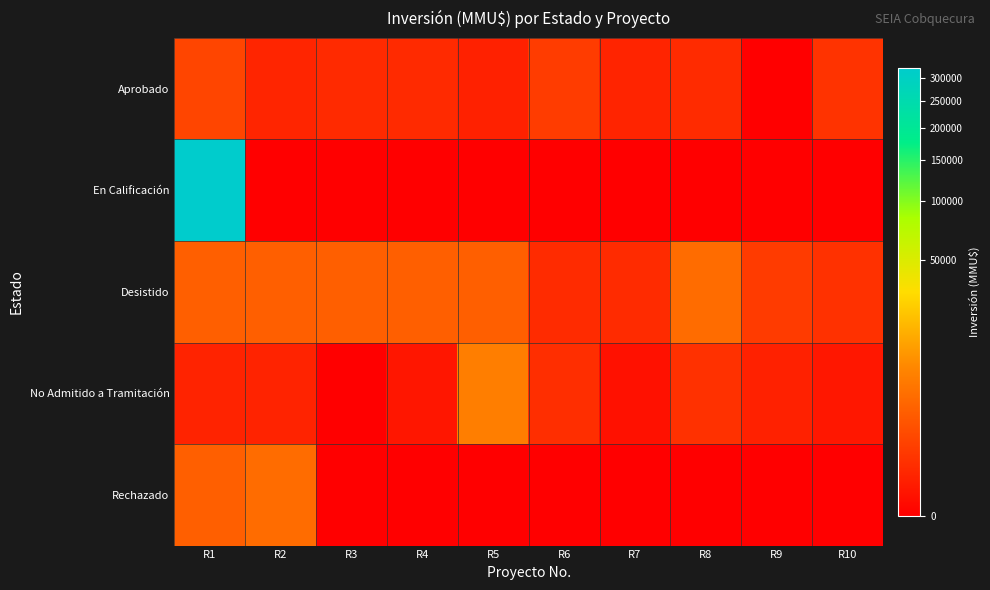

Between R3 and R10, which series saw the biggest shift?

Desistido